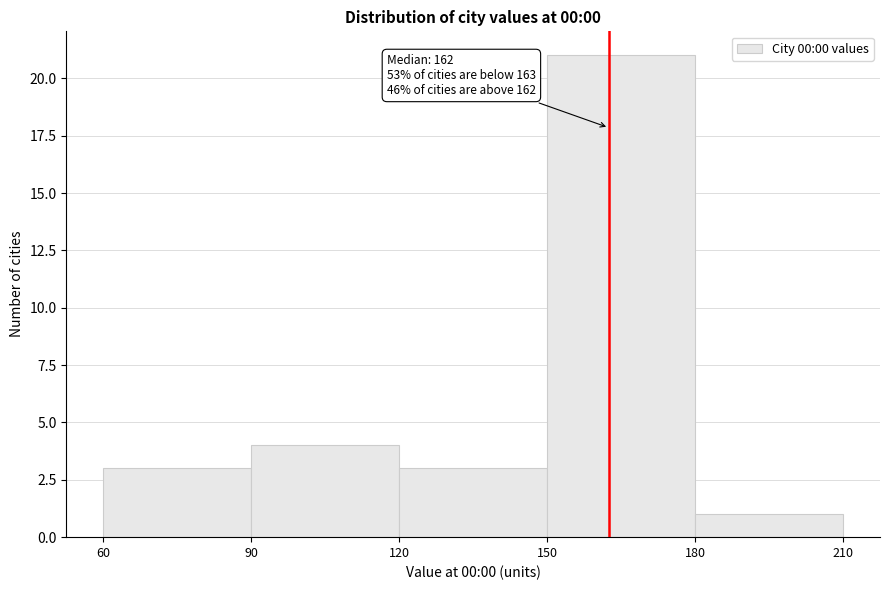

Which range on the x-axis has the tallest bar?

150 to 180